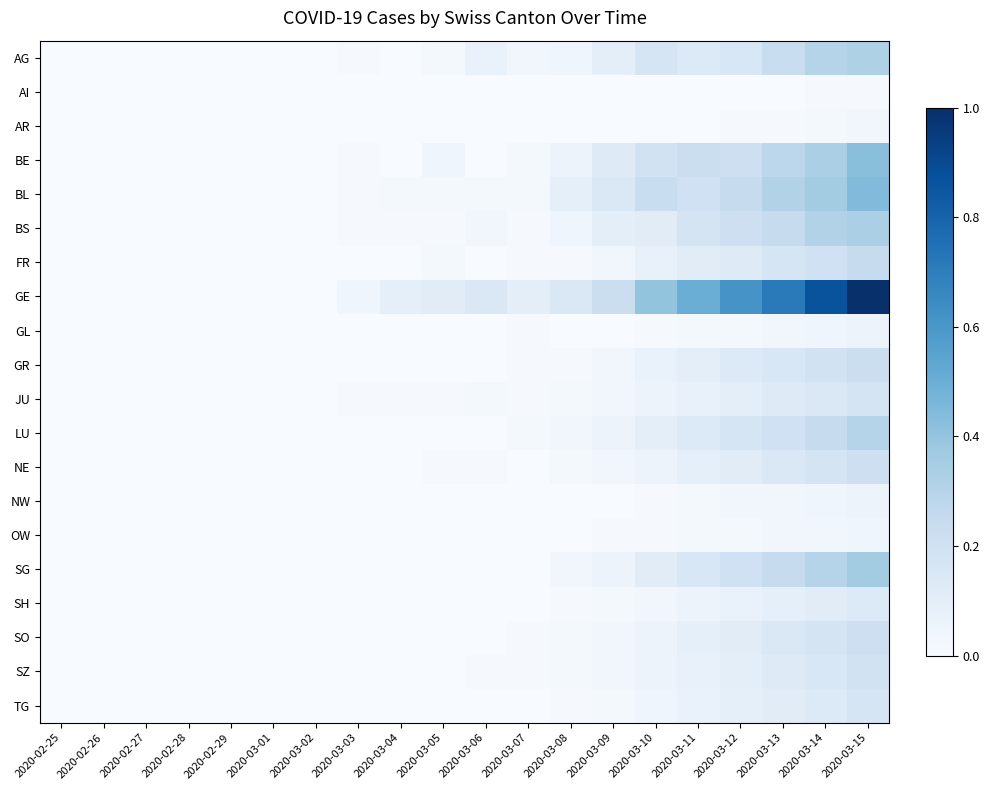

Reading right to left, extract all data points from this chart.

AG: 2020-03-15=0.3	2020-03-14=0.3	2020-03-13=0.2	2020-03-12=0.2	2020-03-11=0.1	2020-03-10=0.2	2020-03-09=0.1	2020-03-08=0.0	2020-03-07=0.0	2020-03-06=0.1	2020-03-05=0.0	2020-03-04=0.0	2020-03-03=0.0	2020-03-02=0.0	2020-03-01=0.0	2020-02-29=0.0	2020-02-28=0.0	2020-02-27=0.0	2020-02-26=0.0	2020-02-25=0.0
AI: 2020-03-15=0.0	2020-03-14=0.0	2020-03-13=0.0	2020-03-12=0.0	2020-03-11=0.0	2020-03-10=0.0	2020-03-09=0.0	2020-03-08=0.0	2020-03-07=0.0	2020-03-06=0.0	2020-03-05=0.0	2020-03-04=0.0	2020-03-03=0.0	2020-03-02=0.0	2020-03-01=0.0	2020-02-29=0.0	2020-02-28=0.0	2020-02-27=0.0	2020-02-26=0.0	2020-02-25=0.0
AR: 2020-03-15=0.0	2020-03-14=0.0	2020-03-13=0.0	2020-03-12=0.0	2020-03-11=0.0	2020-03-10=0.0	2020-03-09=0.0	2020-03-08=0.0	2020-03-07=0.0	2020-03-06=0.0	2020-03-05=0.0	2020-03-04=0.0	2020-03-03=0.0	2020-03-02=0.0	2020-03-01=0.0	2020-02-29=0.0	2020-02-28=0.0	2020-02-27=0.0	2020-02-26=0.0	2020-02-25=0.0
BE: 2020-03-15=0.4	2020-03-14=0.3	2020-03-13=0.3	2020-03-12=0.2	2020-03-11=0.2	2020-03-10=0.2	2020-03-09=0.1	2020-03-08=0.1	2020-03-07=0.0	2020-03-06=0.0	2020-03-05=0.0	2020-03-04=0.0	2020-03-03=0.0	2020-03-02=0.0	2020-03-01=0.0	2020-02-29=0.0	2020-02-28=0.0	2020-02-27=0.0	2020-02-26=0.0	2020-02-25=0.0
BL: 2020-03-15=0.4	2020-03-14=0.4	2020-03-13=0.3	2020-03-12=0.2	2020-03-11=0.2	2020-03-10=0.2	2020-03-09=0.1	2020-03-08=0.1	2020-03-07=0.0	2020-03-06=0.0	2020-03-05=0.0	2020-03-04=0.0	2020-03-03=0.0	2020-03-02=0.0	2020-03-01=0.0	2020-02-29=0.0	2020-02-28=0.0	2020-02-27=0.0	2020-02-26=0.0	2020-02-25=0.0
BS: 2020-03-15=0.3	2020-03-14=0.3	2020-03-13=0.2	2020-03-12=0.2	2020-03-11=0.2	2020-03-10=0.1	2020-03-09=0.1	2020-03-08=0.0	2020-03-07=0.0	2020-03-06=0.0	2020-03-05=0.0	2020-03-04=0.0	2020-03-03=0.0	2020-03-02=0.0	2020-03-01=0.0	2020-02-29=0.0	2020-02-28=0.0	2020-02-27=0.0	2020-02-26=0.0	2020-02-25=0.0
FR: 2020-03-15=0.2	2020-03-14=0.2	2020-03-13=0.2	2020-03-12=0.1	2020-03-11=0.1	2020-03-10=0.1	2020-03-09=0.0	2020-03-08=0.0	2020-03-07=0.0	2020-03-06=0.0	2020-03-05=0.0	2020-03-04=0.0	2020-03-03=0.0	2020-03-02=0.0	2020-03-01=0.0	2020-02-29=0.0	2020-02-28=0.0	2020-02-27=0.0	2020-02-26=0.0	2020-02-25=0.0
GE: 2020-03-15=1.0	2020-03-14=0.9	2020-03-13=0.7	2020-03-12=0.6	2020-03-11=0.5	2020-03-10=0.4	2020-03-09=0.2	2020-03-08=0.1	2020-03-07=0.1	2020-03-06=0.1	2020-03-05=0.1	2020-03-04=0.1	2020-03-03=0.0	2020-03-02=0.0	2020-03-01=0.0	2020-02-29=0.0	2020-02-28=0.0	2020-02-27=0.0	2020-02-26=0.0	2020-02-25=0.0
GL: 2020-03-15=0.1	2020-03-14=0.0	2020-03-13=0.0	2020-03-12=0.0	2020-03-11=0.0	2020-03-10=0.0	2020-03-09=0.0	2020-03-08=0.0	2020-03-07=0.0	2020-03-06=0.0	2020-03-05=0.0	2020-03-04=0.0	2020-03-03=0.0	2020-03-02=0.0	2020-03-01=0.0	2020-02-29=0.0	2020-02-28=0.0	2020-02-27=0.0	2020-02-26=0.0	2020-02-25=0.0
GR: 2020-03-15=0.2	2020-03-14=0.2	2020-03-13=0.2	2020-03-12=0.1	2020-03-11=0.1	2020-03-10=0.1	2020-03-09=0.0	2020-03-08=0.0	2020-03-07=0.0	2020-03-06=0.0	2020-03-05=0.0	2020-03-04=0.0	2020-03-03=0.0	2020-03-02=0.0	2020-03-01=0.0	2020-02-29=0.0	2020-02-28=0.0	2020-02-27=0.0	2020-02-26=0.0	2020-02-25=0.0
JU: 2020-03-15=0.2	2020-03-14=0.1	2020-03-13=0.1	2020-03-12=0.1	2020-03-11=0.1	2020-03-10=0.1	2020-03-09=0.0	2020-03-08=0.0	2020-03-07=0.0	2020-03-06=0.0	2020-03-05=0.0	2020-03-04=0.0	2020-03-03=0.0	2020-03-02=0.0	2020-03-01=0.0	2020-02-29=0.0	2020-02-28=0.0	2020-02-27=0.0	2020-02-26=0.0	2020-02-25=0.0
LU: 2020-03-15=0.3	2020-03-14=0.2	2020-03-13=0.2	2020-03-12=0.2	2020-03-11=0.1	2020-03-10=0.1	2020-03-09=0.1	2020-03-08=0.0	2020-03-07=0.0	2020-03-06=0.0	2020-03-05=0.0	2020-03-04=0.0	2020-03-03=0.0	2020-03-02=0.0	2020-03-01=0.0	2020-02-29=0.0	2020-02-28=0.0	2020-02-27=0.0	2020-02-26=0.0	2020-02-25=0.0
NE: 2020-03-15=0.2	2020-03-14=0.2	2020-03-13=0.1	2020-03-12=0.1	2020-03-11=0.1	2020-03-10=0.1	2020-03-09=0.0	2020-03-08=0.0	2020-03-07=0.0	2020-03-06=0.0	2020-03-05=0.0	2020-03-04=0.0	2020-03-03=0.0	2020-03-02=0.0	2020-03-01=0.0	2020-02-29=0.0	2020-02-28=0.0	2020-02-27=0.0	2020-02-26=0.0	2020-02-25=0.0
NW: 2020-03-15=0.1	2020-03-14=0.0	2020-03-13=0.0	2020-03-12=0.0	2020-03-11=0.0	2020-03-10=0.0	2020-03-09=0.0	2020-03-08=0.0	2020-03-07=0.0	2020-03-06=0.0	2020-03-05=0.0	2020-03-04=0.0	2020-03-03=0.0	2020-03-02=0.0	2020-03-01=0.0	2020-02-29=0.0	2020-02-28=0.0	2020-02-27=0.0	2020-02-26=0.0	2020-02-25=0.0
OW: 2020-03-15=0.0	2020-03-14=0.0	2020-03-13=0.0	2020-03-12=0.0	2020-03-11=0.0	2020-03-10=0.0	2020-03-09=0.0	2020-03-08=0.0	2020-03-07=0.0	2020-03-06=0.0	2020-03-05=0.0	2020-03-04=0.0	2020-03-03=0.0	2020-03-02=0.0	2020-03-01=0.0	2020-02-29=0.0	2020-02-28=0.0	2020-02-27=0.0	2020-02-26=0.0	2020-02-25=0.0
SG: 2020-03-15=0.4	2020-03-14=0.3	2020-03-13=0.2	2020-03-12=0.2	2020-03-11=0.2	2020-03-10=0.1	2020-03-09=0.1	2020-03-08=0.0	2020-03-07=0.0	2020-03-06=0.0	2020-03-05=0.0	2020-03-04=0.0	2020-03-03=0.0	2020-03-02=0.0	2020-03-01=0.0	2020-02-29=0.0	2020-02-28=0.0	2020-02-27=0.0	2020-02-26=0.0	2020-02-25=0.0
SH: 2020-03-15=0.1	2020-03-14=0.1	2020-03-13=0.1	2020-03-12=0.1	2020-03-11=0.1	2020-03-10=0.0	2020-03-09=0.0	2020-03-08=0.0	2020-03-07=0.0	2020-03-06=0.0	2020-03-05=0.0	2020-03-04=0.0	2020-03-03=0.0	2020-03-02=0.0	2020-03-01=0.0	2020-02-29=0.0	2020-02-28=0.0	2020-02-27=0.0	2020-02-26=0.0	2020-02-25=0.0
SO: 2020-03-15=0.2	2020-03-14=0.2	2020-03-13=0.1	2020-03-12=0.1	2020-03-11=0.1	2020-03-10=0.1	2020-03-09=0.0	2020-03-08=0.0	2020-03-07=0.0	2020-03-06=0.0	2020-03-05=0.0	2020-03-04=0.0	2020-03-03=0.0	2020-03-02=0.0	2020-03-01=0.0	2020-02-29=0.0	2020-02-28=0.0	2020-02-27=0.0	2020-02-26=0.0	2020-02-25=0.0
SZ: 2020-03-15=0.2	2020-03-14=0.2	2020-03-13=0.1	2020-03-12=0.1	2020-03-11=0.1	2020-03-10=0.1	2020-03-09=0.0	2020-03-08=0.0	2020-03-07=0.0	2020-03-06=0.0	2020-03-05=0.0	2020-03-04=0.0	2020-03-03=0.0	2020-03-02=0.0	2020-03-01=0.0	2020-02-29=0.0	2020-02-28=0.0	2020-02-27=0.0	2020-02-26=0.0	2020-02-25=0.0
TG: 2020-03-15=0.2	2020-03-14=0.1	2020-03-13=0.1	2020-03-12=0.1	2020-03-11=0.1	2020-03-10=0.0	2020-03-09=0.0	2020-03-08=0.0	2020-03-07=0.0	2020-03-06=0.0	2020-03-05=0.0	2020-03-04=0.0	2020-03-03=0.0	2020-03-02=0.0	2020-03-01=0.0	2020-02-29=0.0	2020-02-28=0.0	2020-02-27=0.0	2020-02-26=0.0	2020-02-25=0.0